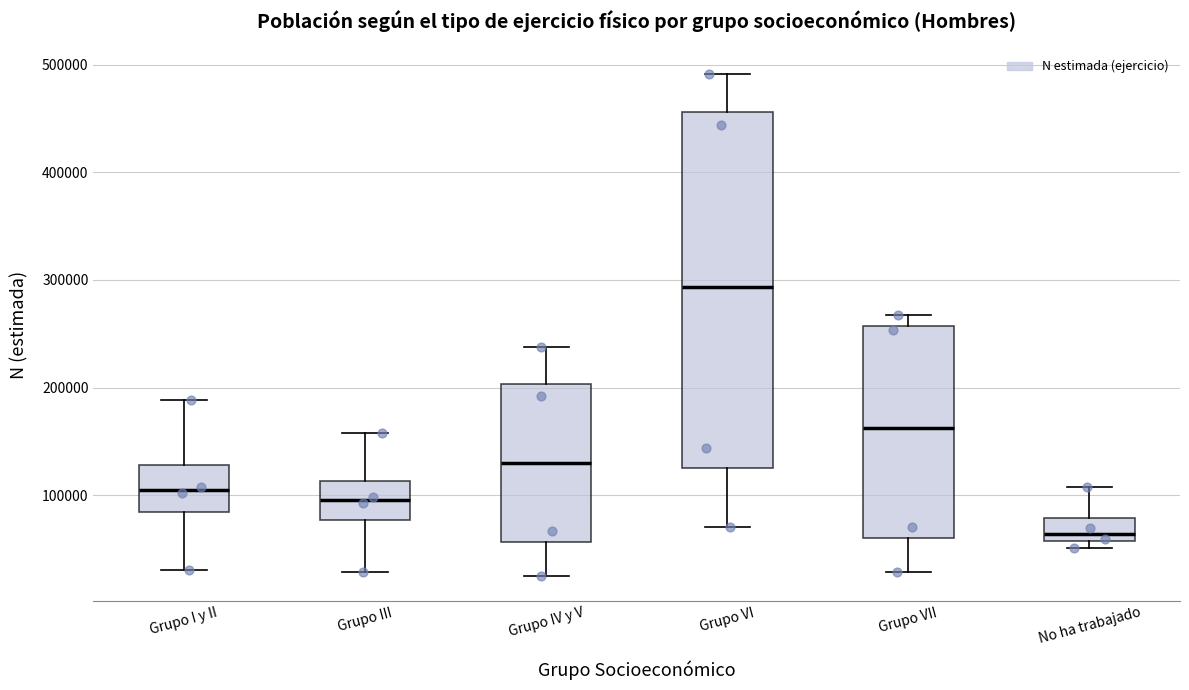

Which box's median line is the highest?

Grupo VI